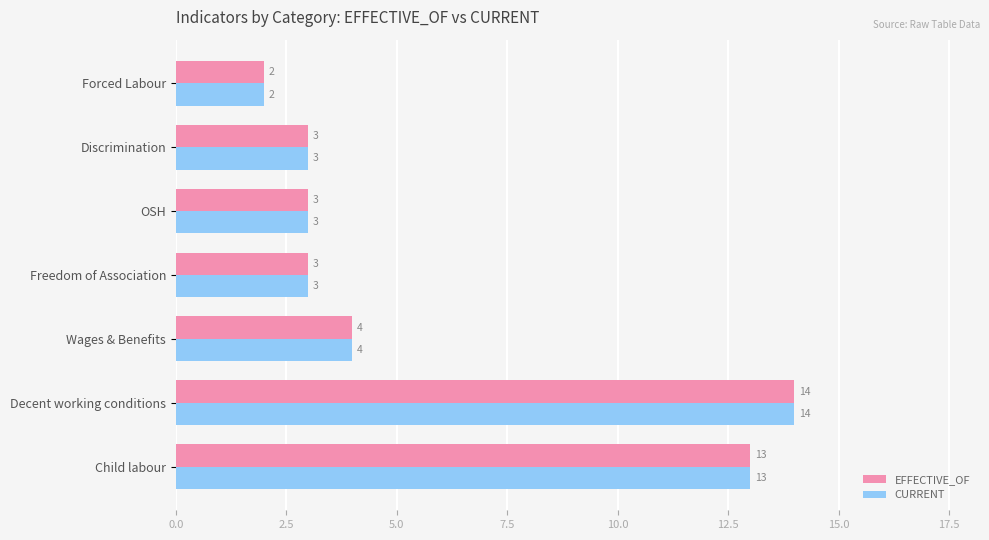

At which label is EFFECTIVE_OF closest to 8?

Wages & Benefits